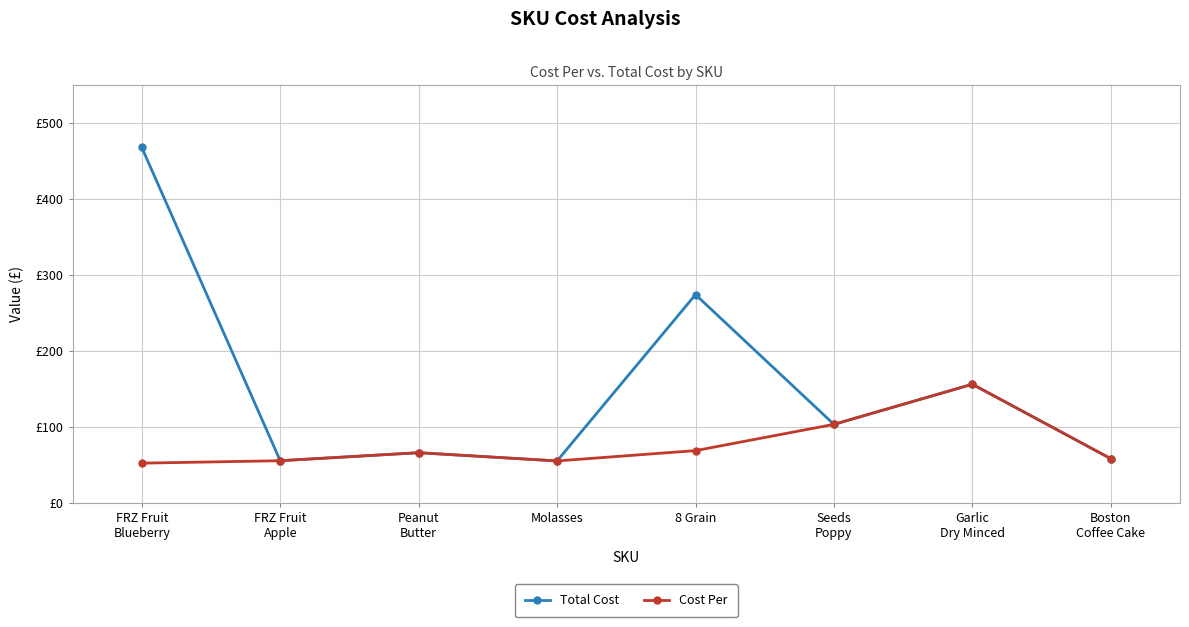

At which label does Total Cost reach its peak?

FRZ Fruit
Blueberry